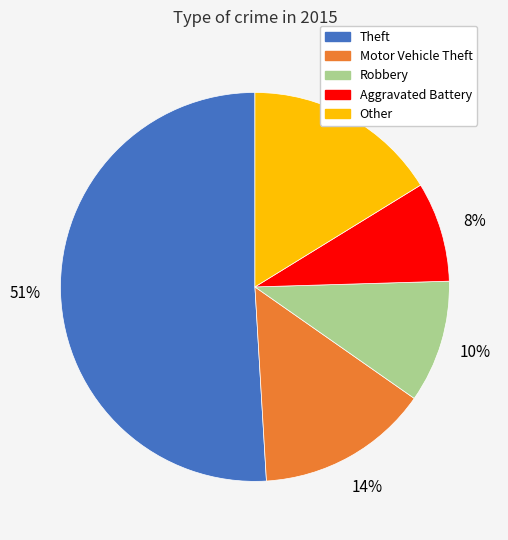

Does any single category account for the majority?

Yes